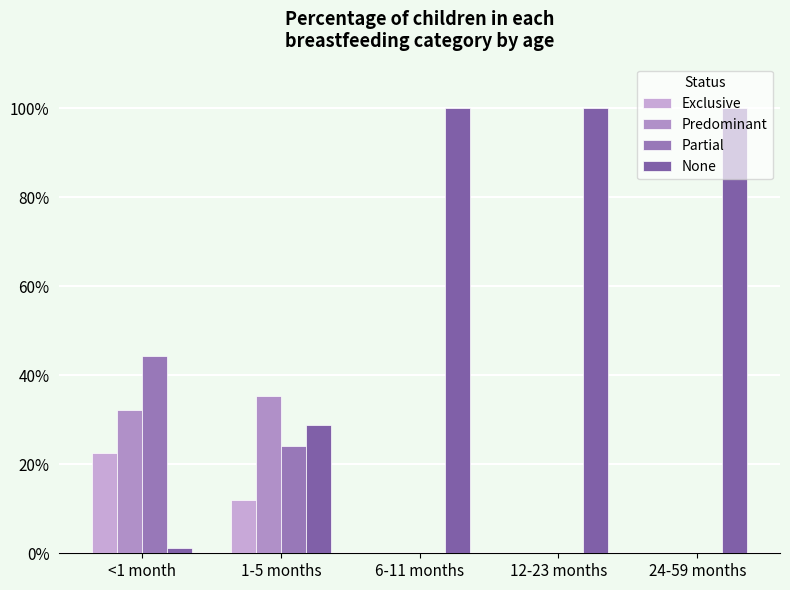

Are the bars horizontal?

No